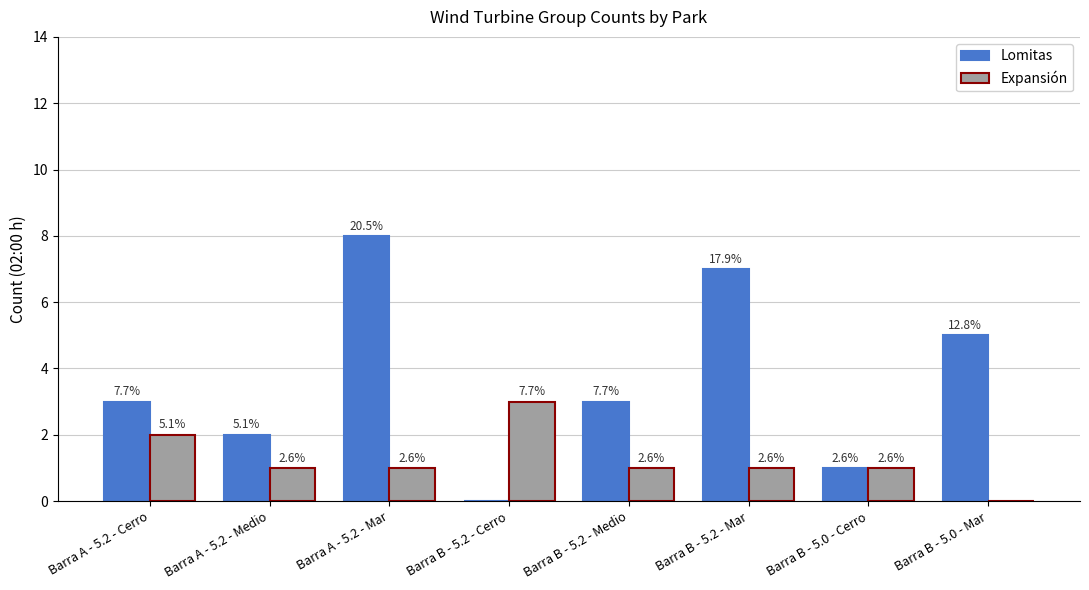

What are all the series names shown in the legend?

Lomitas, Expansión